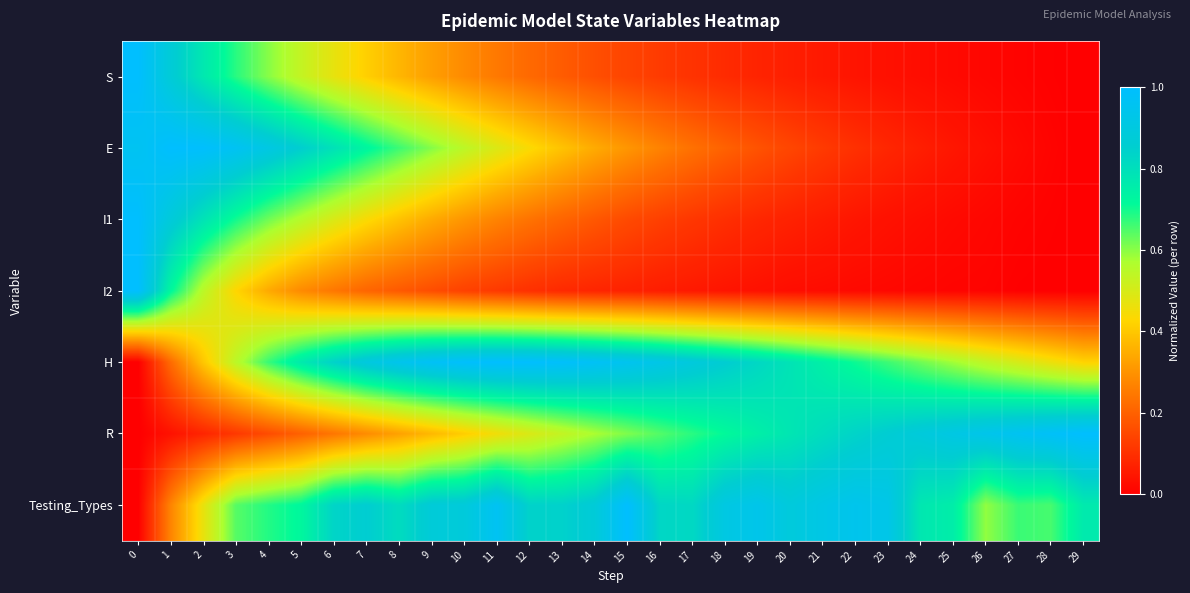

At how many categories does at least one series exceed 0?

30